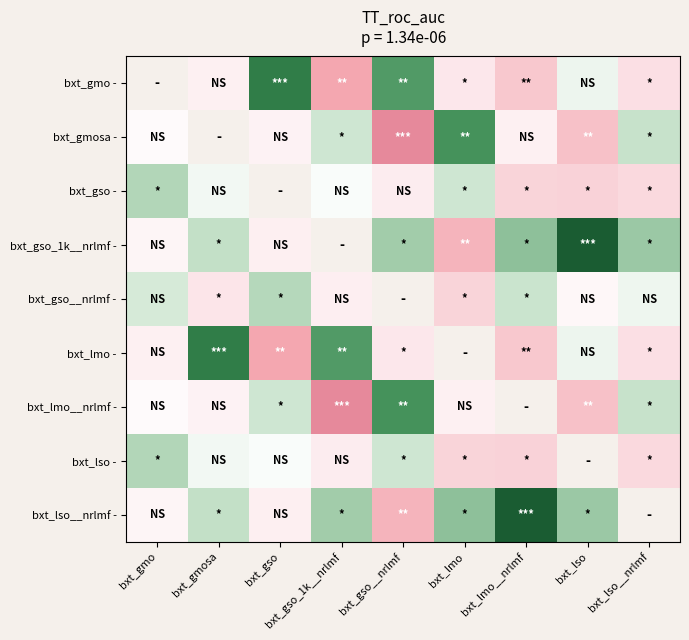

The value of bxt_gso_1k__nrlmf - at bxt_gmo is -0.1. True or false?

True